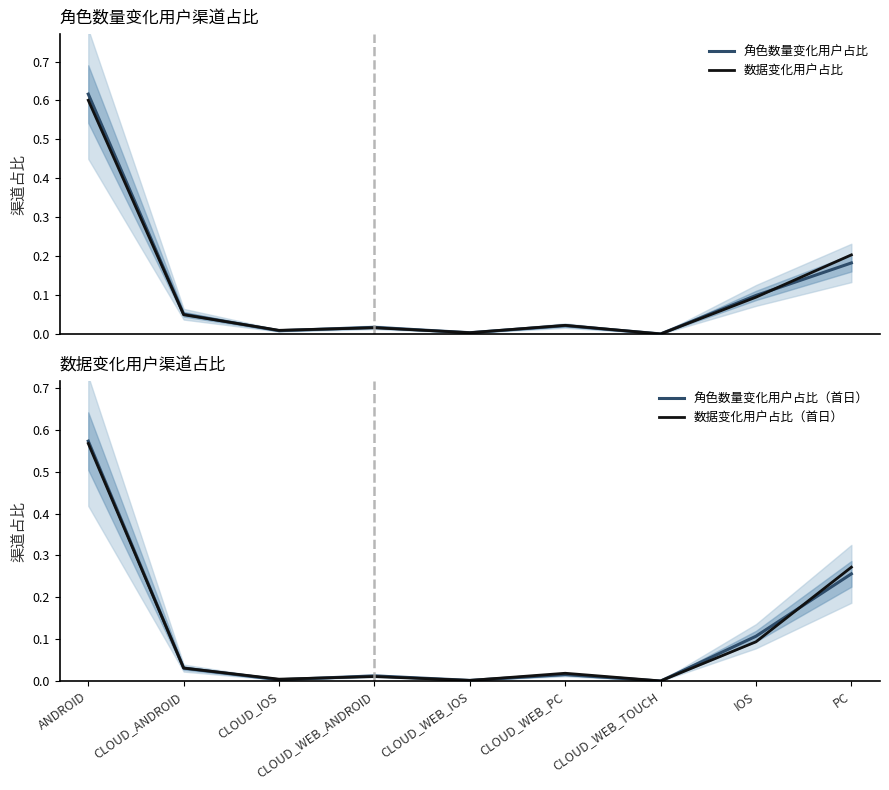

Is the value of 角色数量变化用户占比 at PC greater than the value of 数据变化用户占比 at CLOUD_WEB_IOS?

Yes